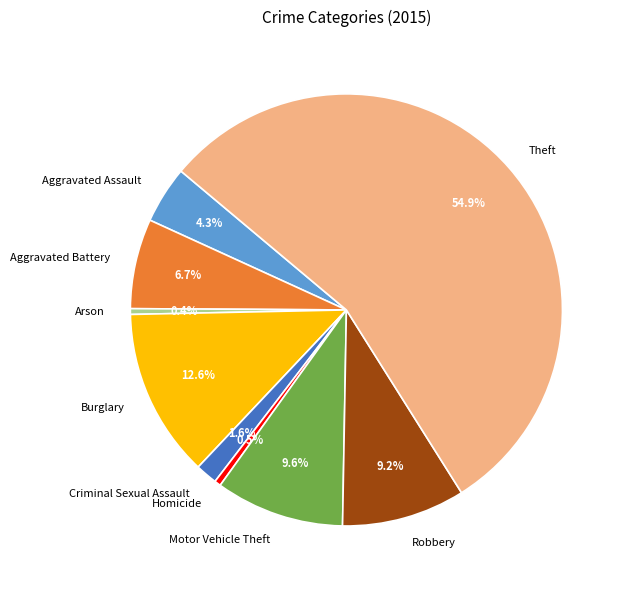

Is there any slice that represents more than half of the pie?

Yes